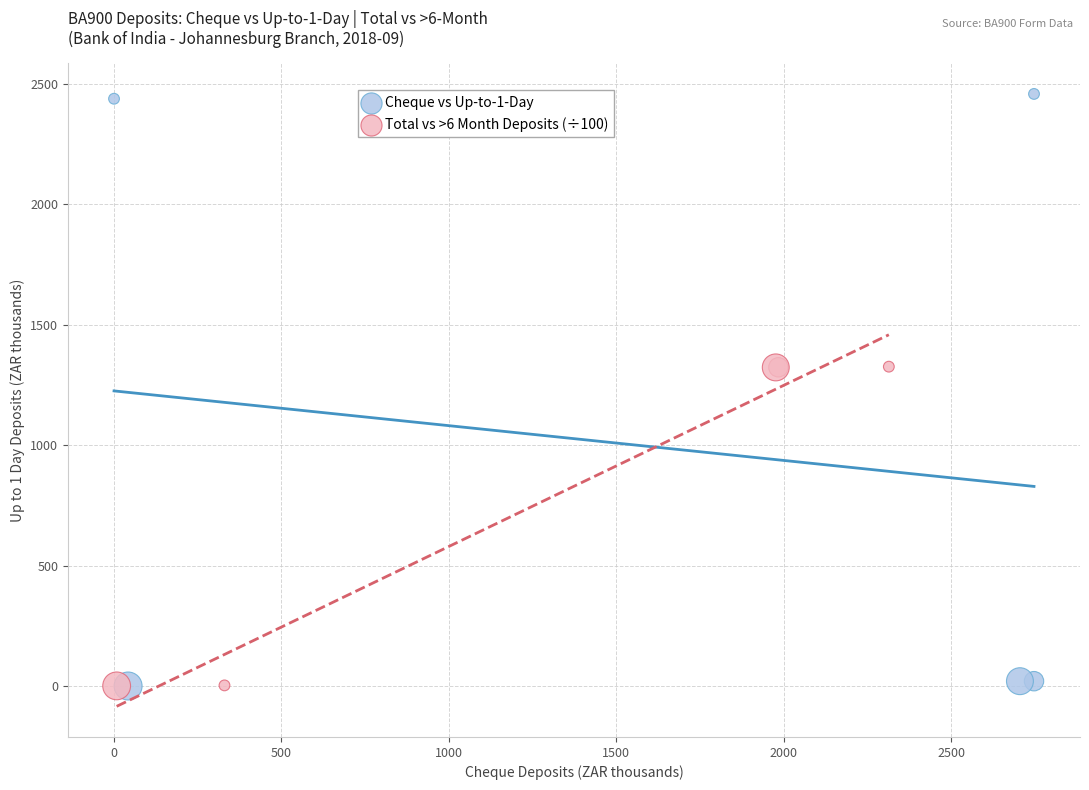

What are all the series names shown in the legend?

Cheque vs Up-to-1-Day, Total vs >6 Month Deposits (÷100)